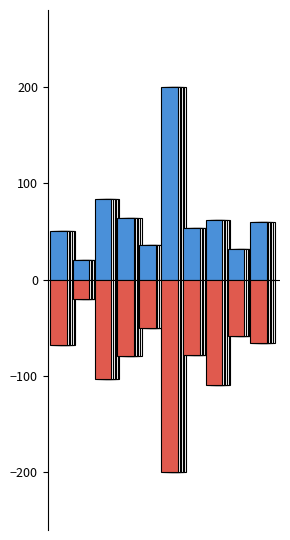

What is the minimum value for Positive?

20.2